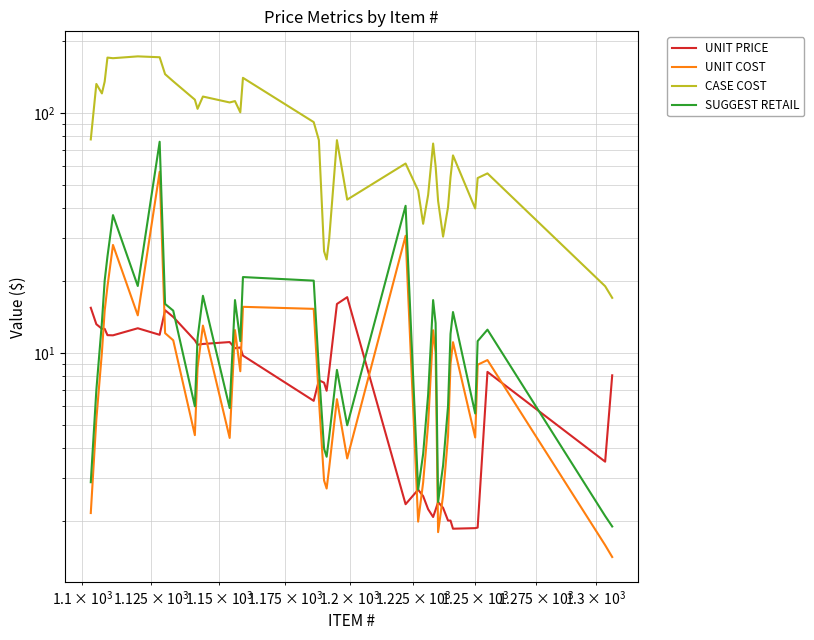

Is this an area chart (filled region under the line)?

No